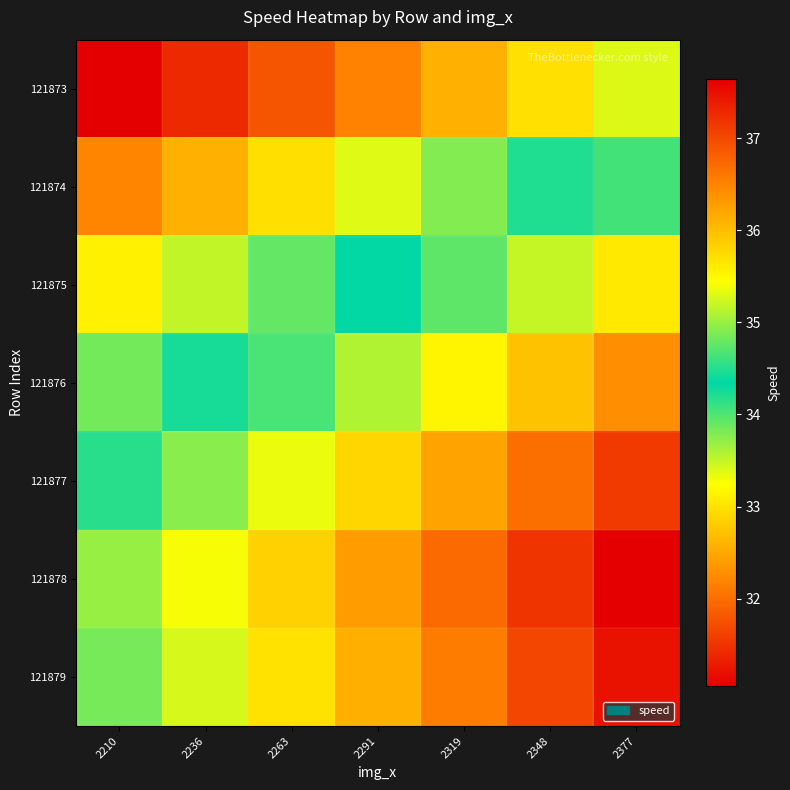

Which label corresponds to the smallest value in the chart?

2210